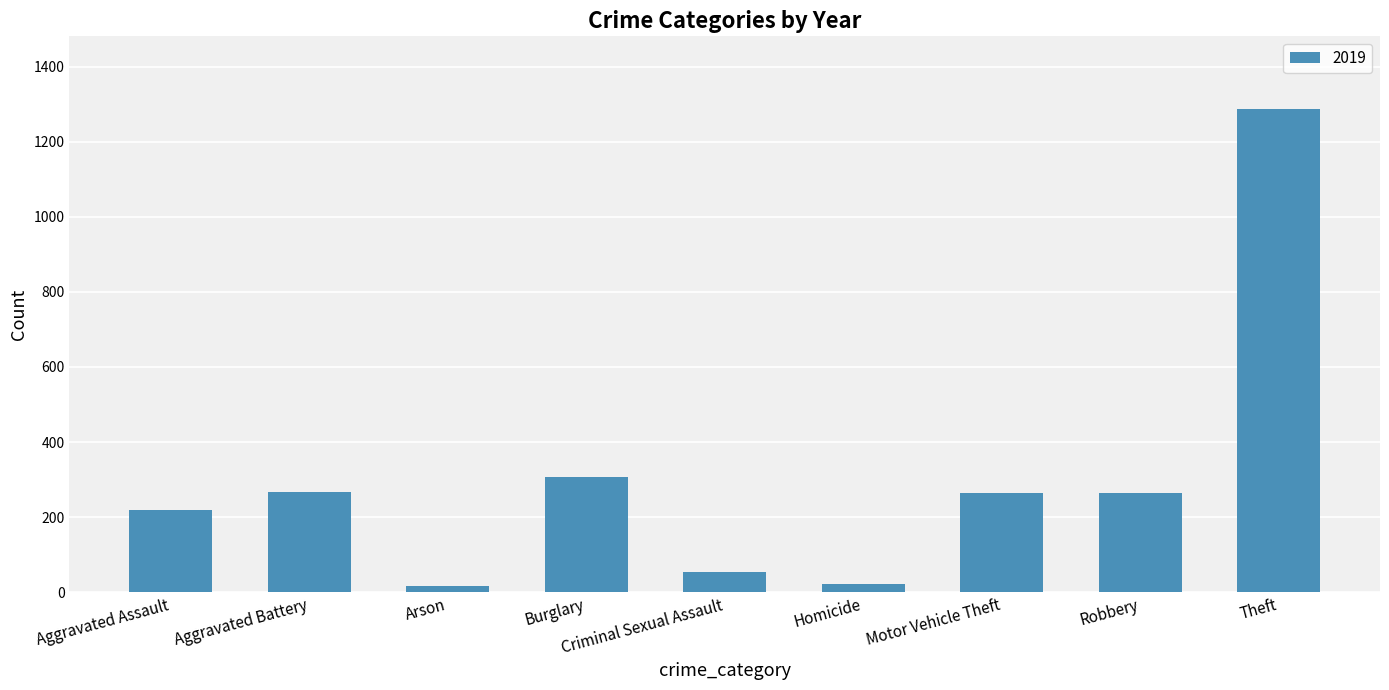

Between Motor Vehicle Theft and Homicide, which is larger?

Motor Vehicle Theft